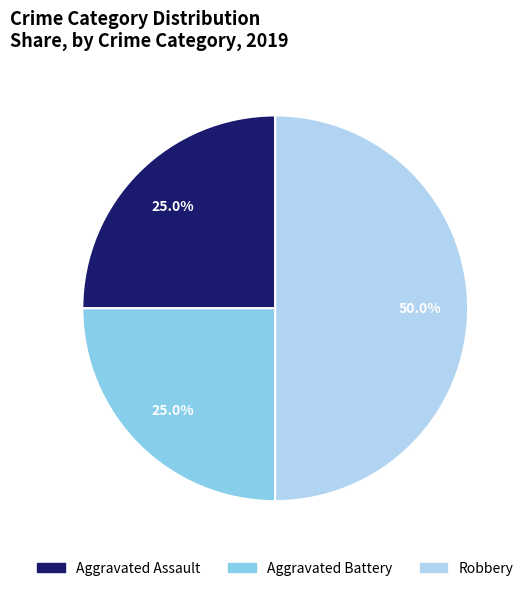

To the nearest percent, what is the difference between the largest and smallest slice percentages?

25%